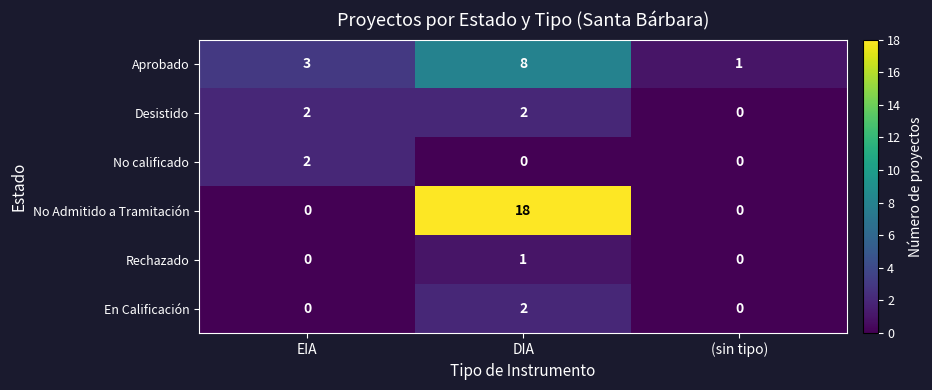

What is the average value of the No Admitido a Tramitación series?

6